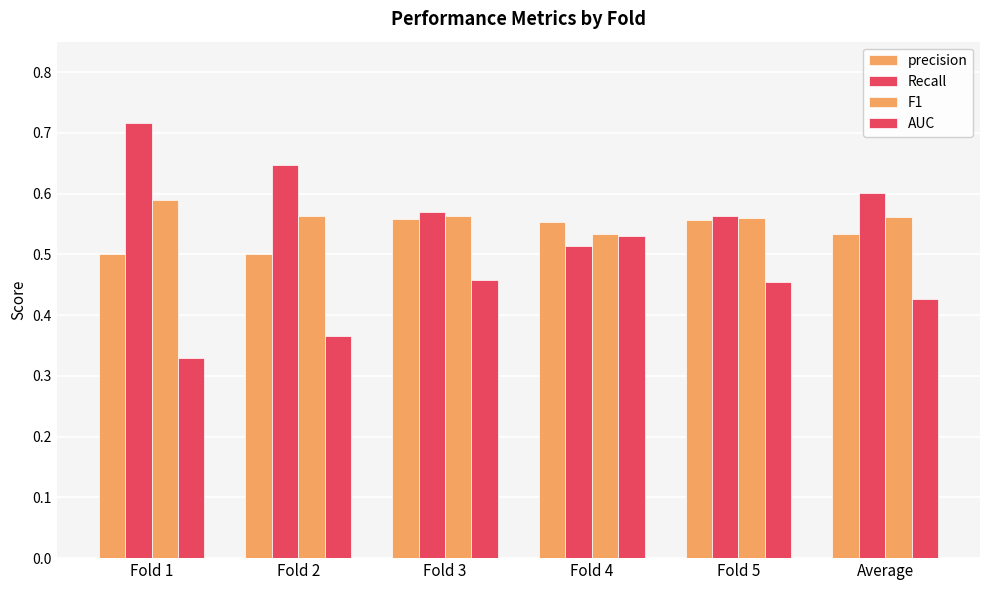

Reading right to left, list all the values displayed in this chart.

precision: Average=0.5	Fold 5=0.6	Fold 4=0.6	Fold 3=0.6	Fold 2=0.5	Fold 1=0.5
Recall: Average=0.6	Fold 5=0.6	Fold 4=0.5	Fold 3=0.6	Fold 2=0.6	Fold 1=0.7
F1: Average=0.6	Fold 5=0.6	Fold 4=0.5	Fold 3=0.6	Fold 2=0.6	Fold 1=0.6
AUC: Average=0.4	Fold 5=0.5	Fold 4=0.5	Fold 3=0.5	Fold 2=0.4	Fold 1=0.3